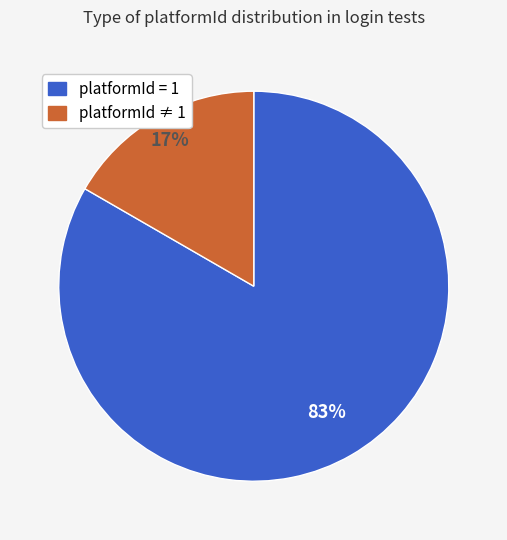

To the nearest percent, what is the average slice percentage?

50%